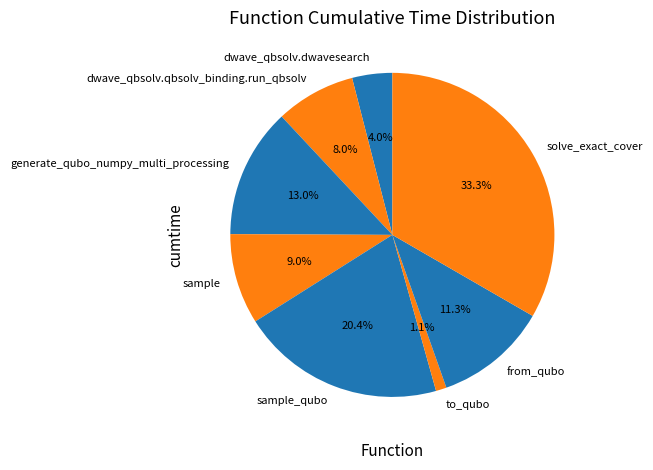

What percentage is the solve_exact_cover slice, to the nearest percent?

33%